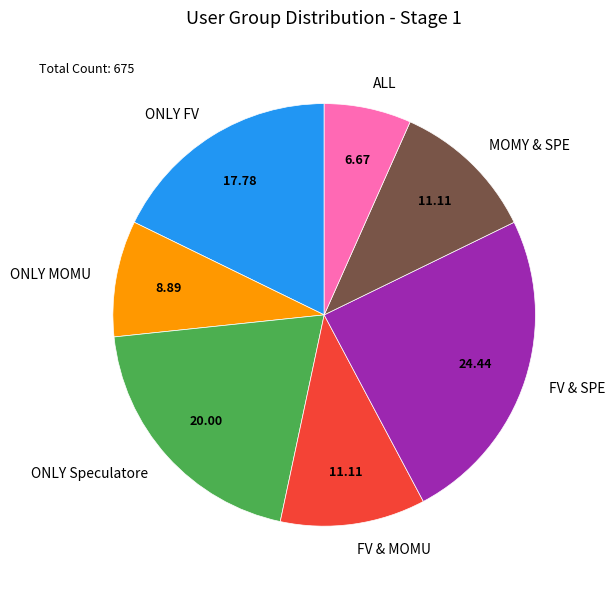

Is the sum of FV & MOMU and FV & SPE greater than half?

No